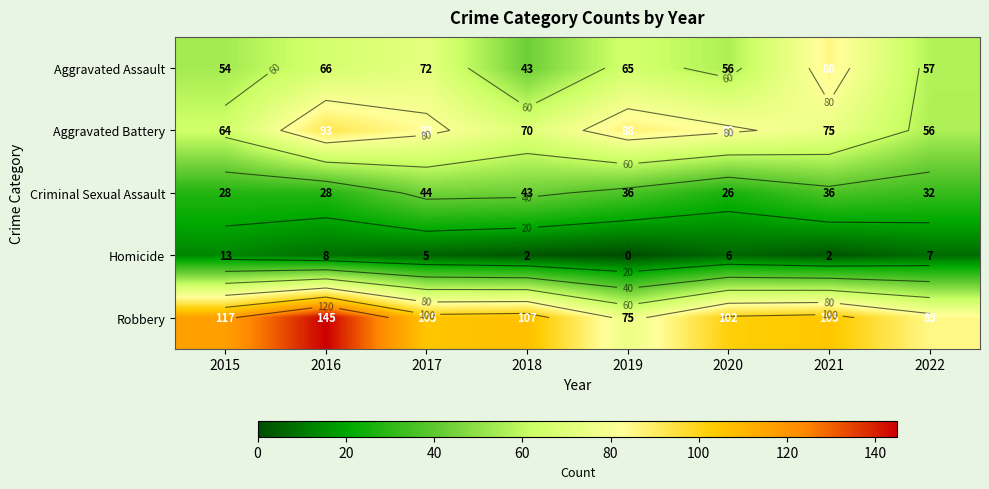

Which category has the lowest value across all series?

2019